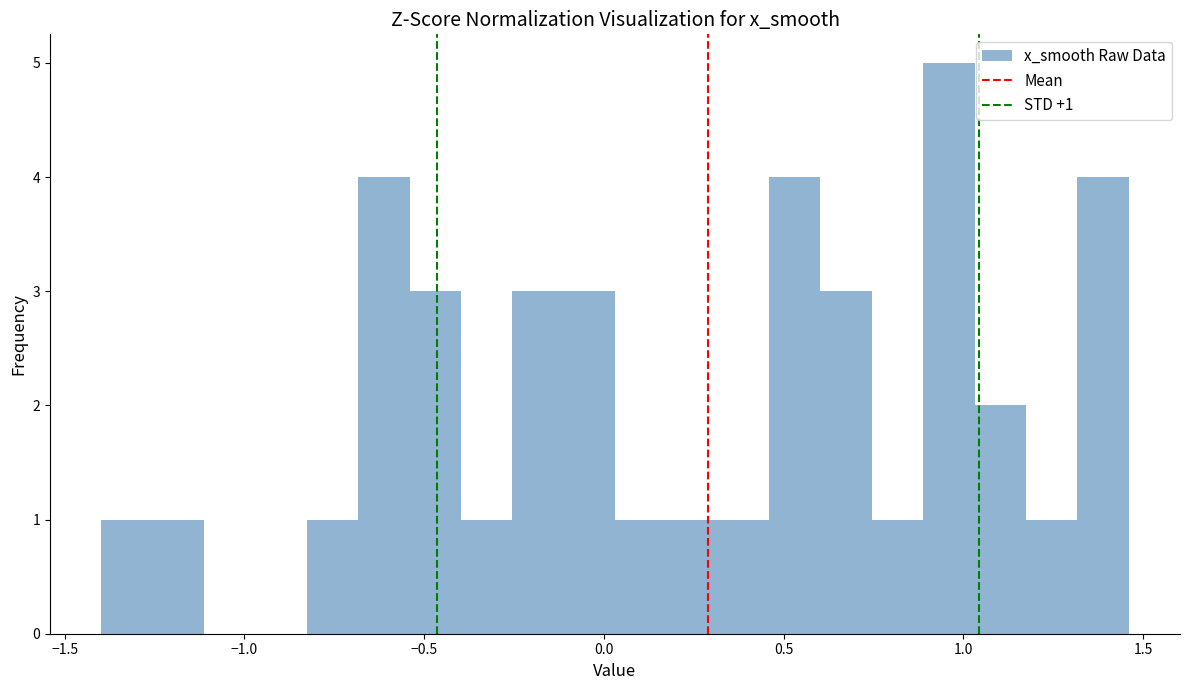

Read against the x-axis, roughly where is the centre of the tallest bar?

0.95